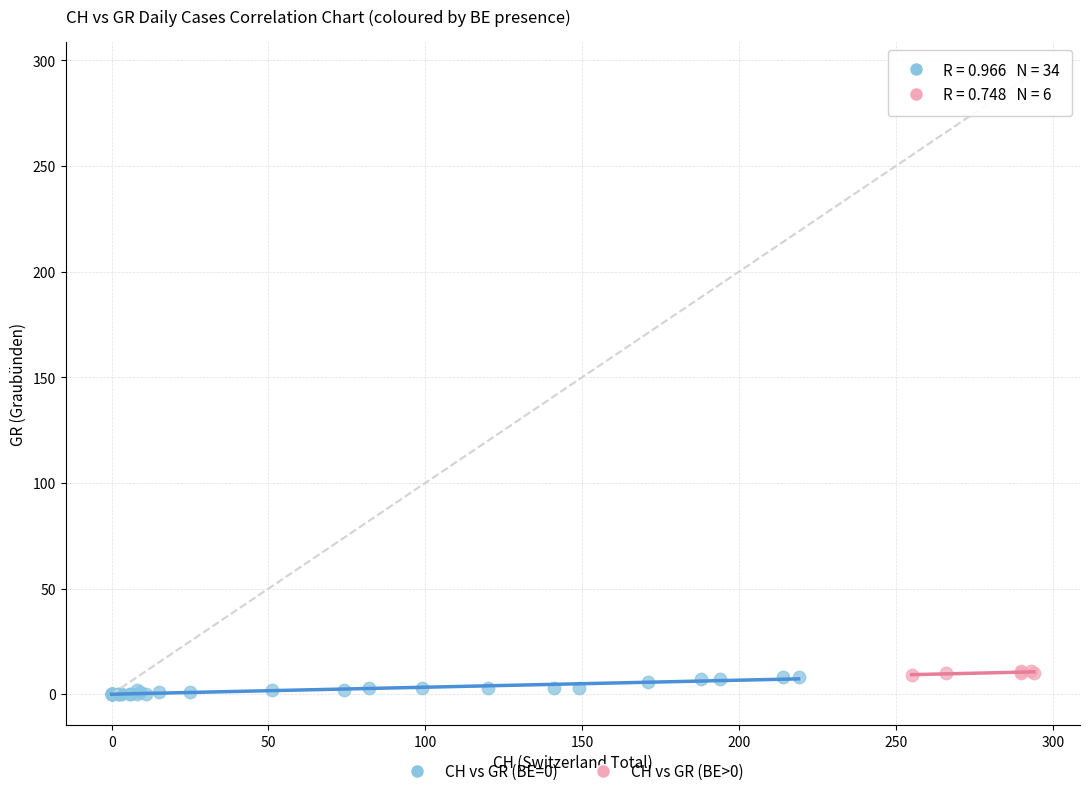

Which series reaches the minimum Y coordinate?

CH vs GR (BE=0)